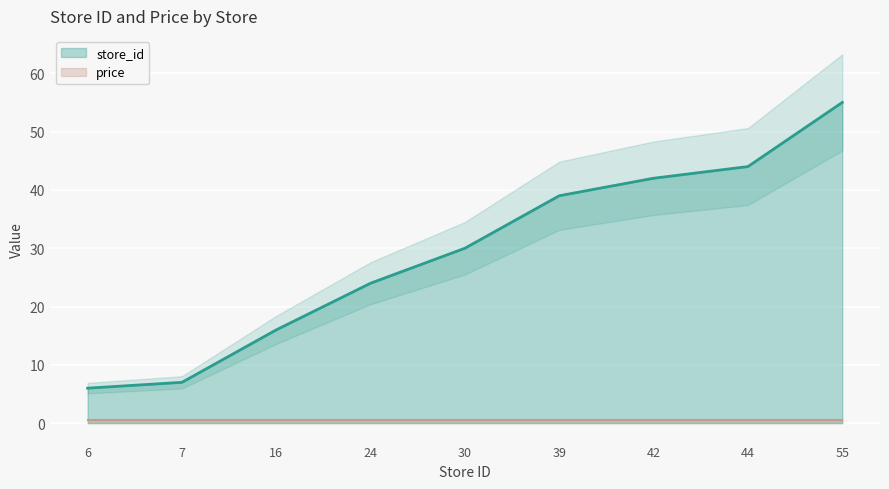

How many lines are shown in the chart?

1